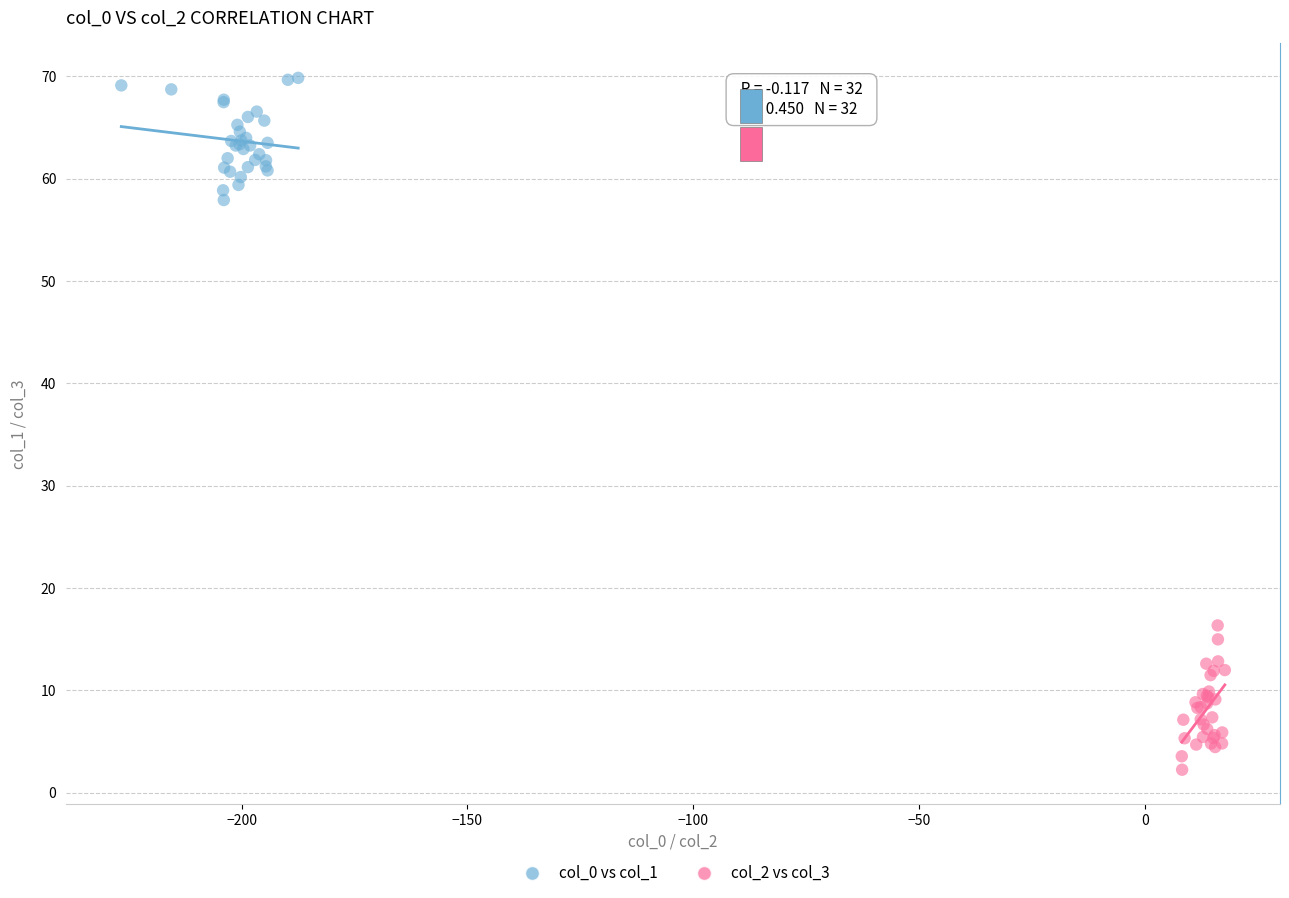

Which series contains the highest Y value?

col_0 vs col_1